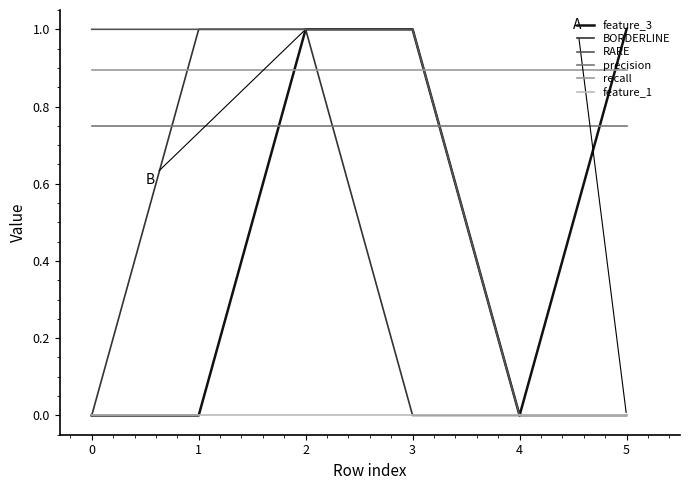

Is the value of RARE at 0 greater than the value of recall at 4?

Yes